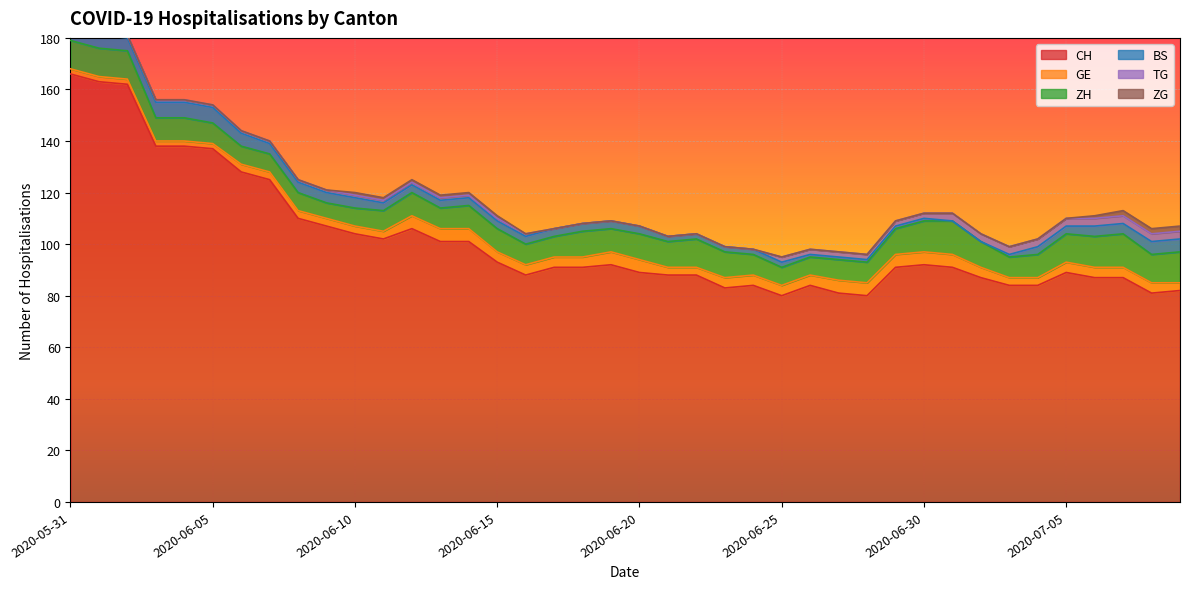

What is the difference between the maximum and minimum values in the ZG series?

2